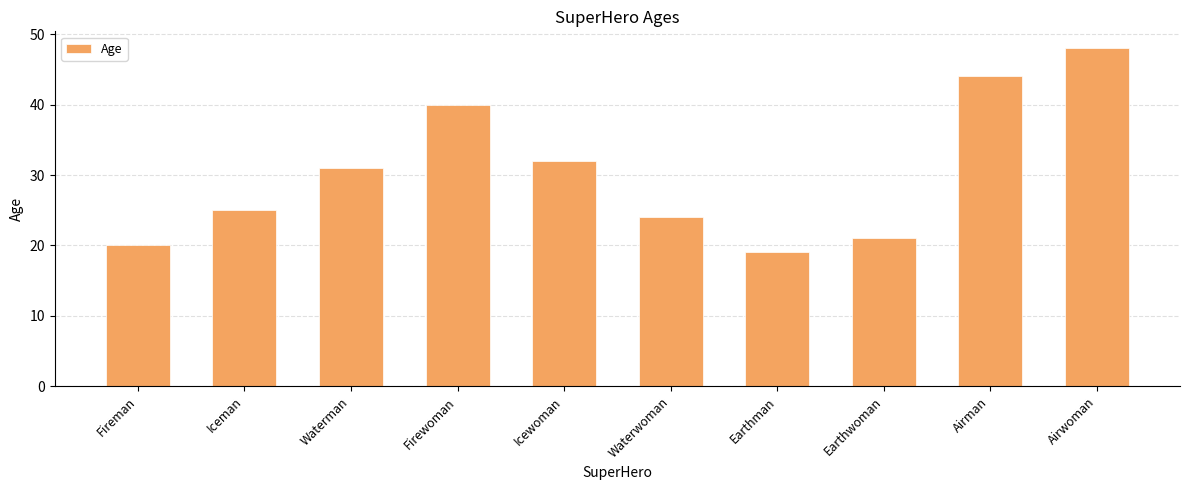

Read the value at Airwoman, to the nearest 5.

50